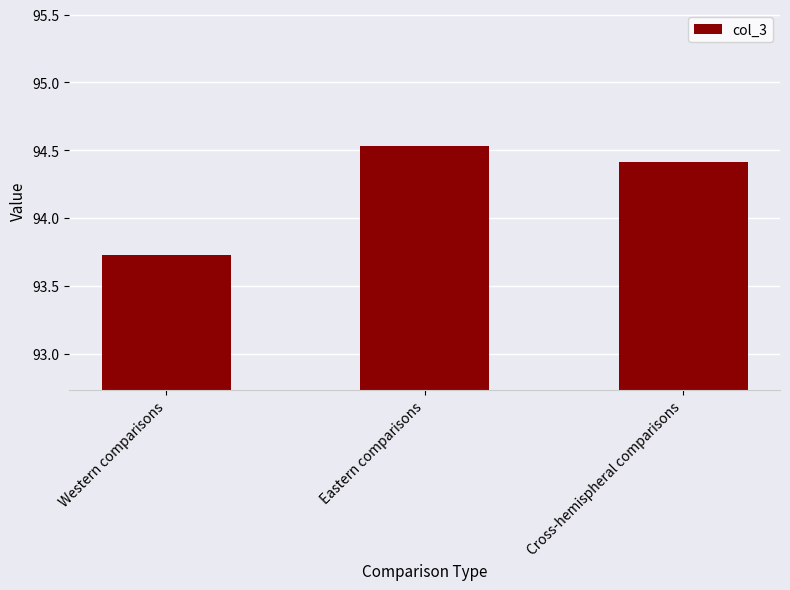

Where is the data nearest to the value 94?

Western comparisons